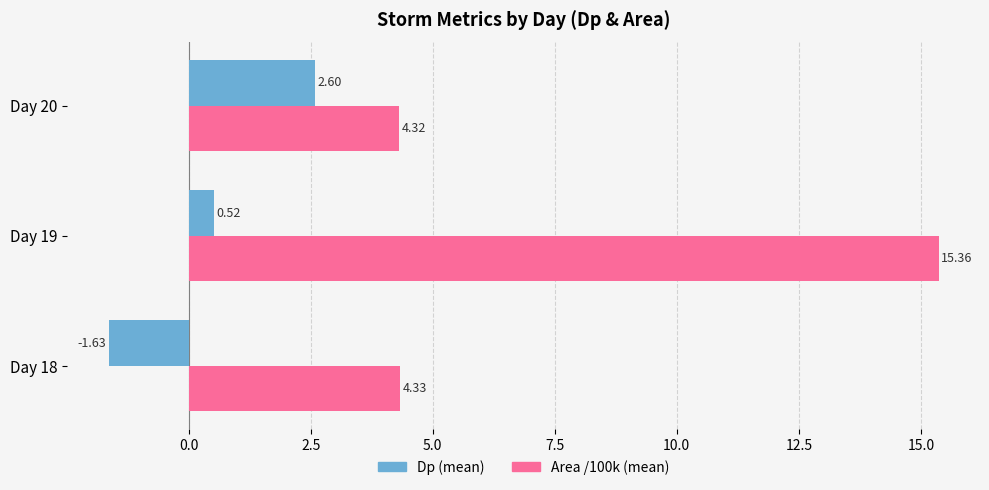

List the series in order of their peak value, highest first.

Area /100k (mean), Dp (mean)